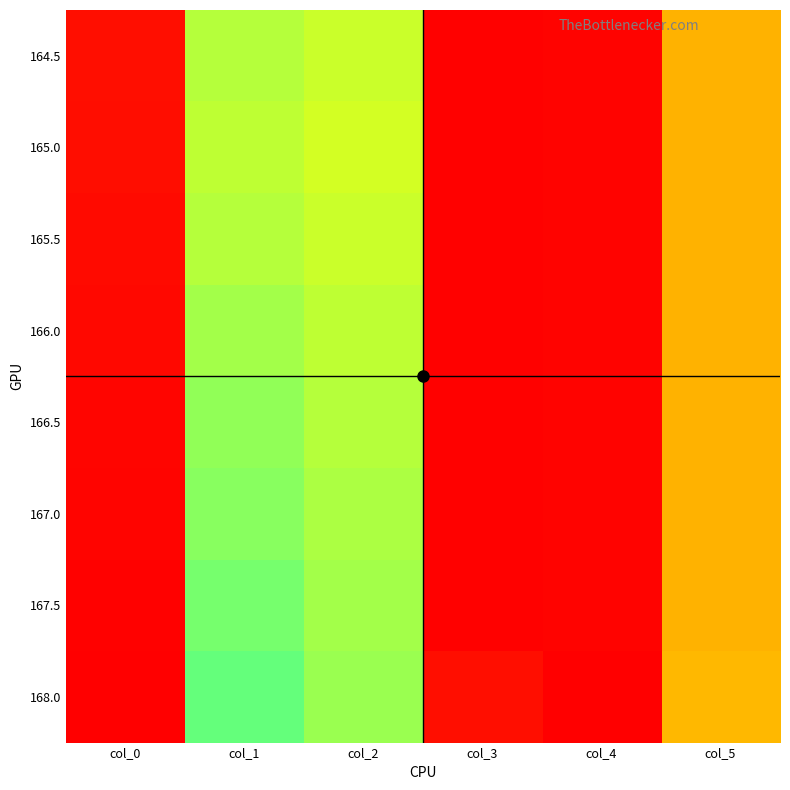

At which category is the sum across all series the highest?

col_0